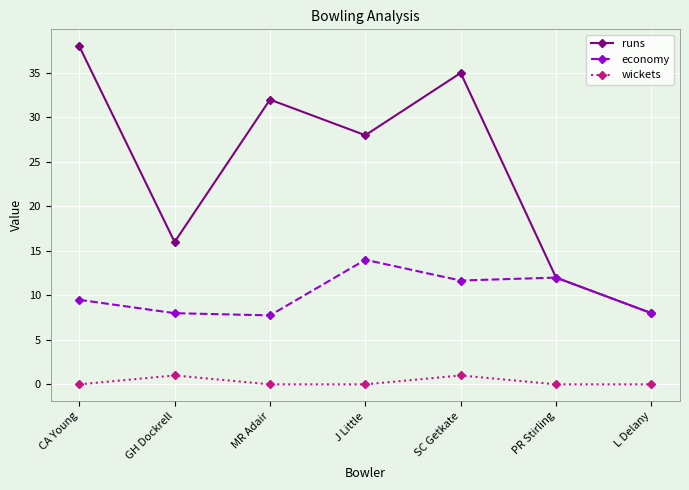

List the labels in order of runs value, smallest first.

L Delany, PR Stirling, GH Dockrell, J Little, MR Adair, SC Getkate, CA Young